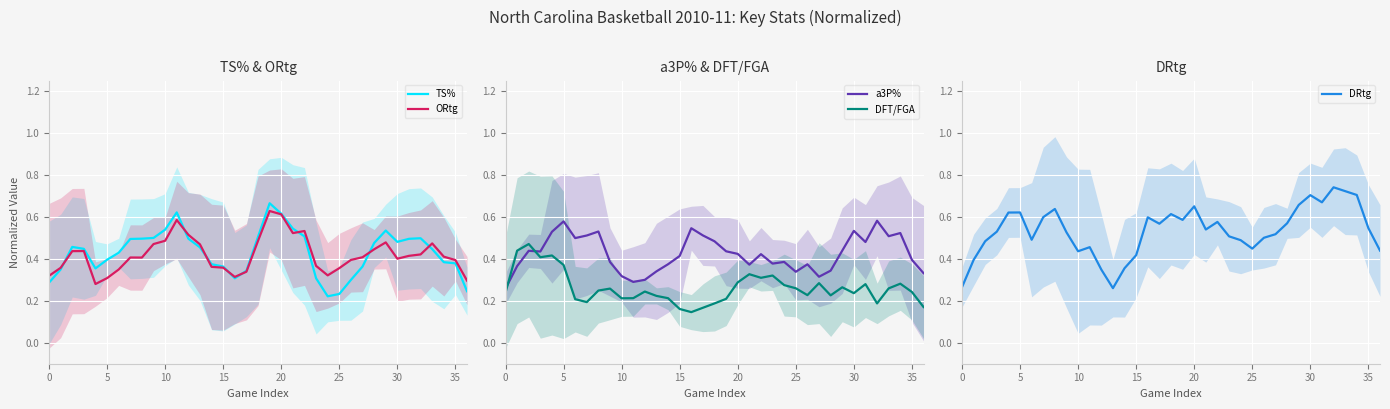

True or false: TS% has a value of 0.4 at 10.

False